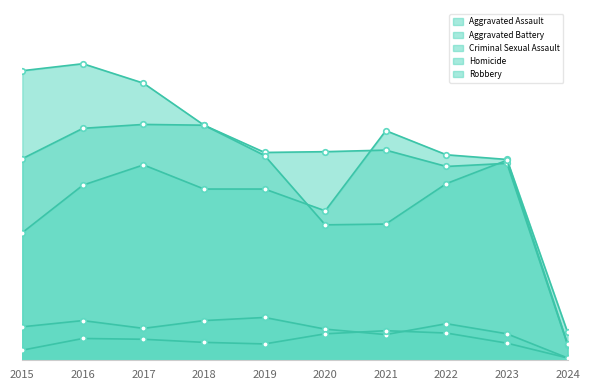

Which category has the lowest value in the Homicide series?

2024